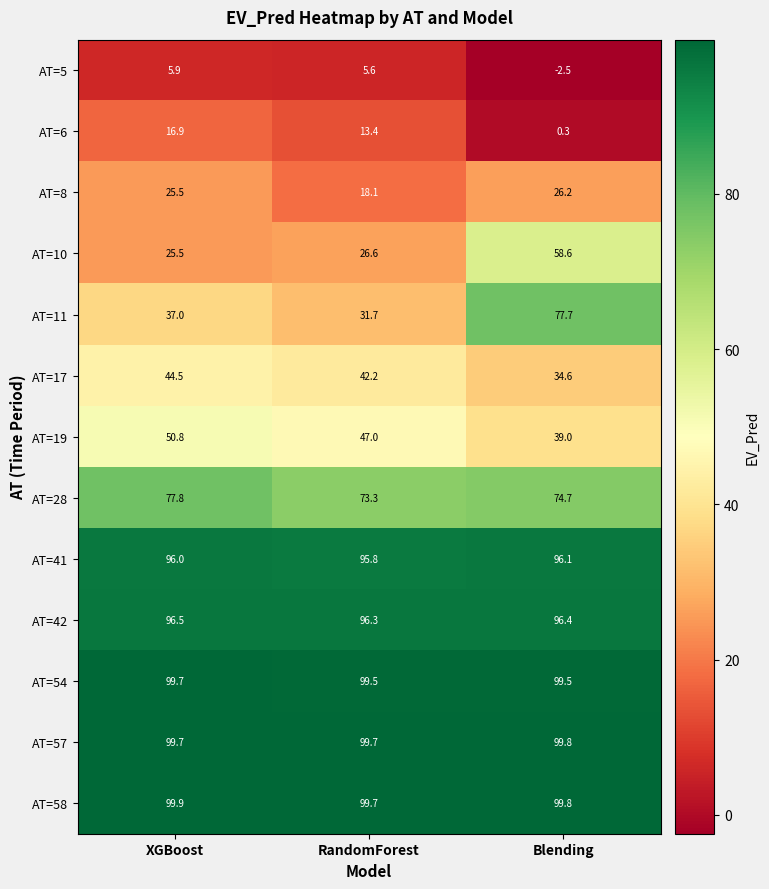

Where does the AT=28 series first go above 74?

XGBoost